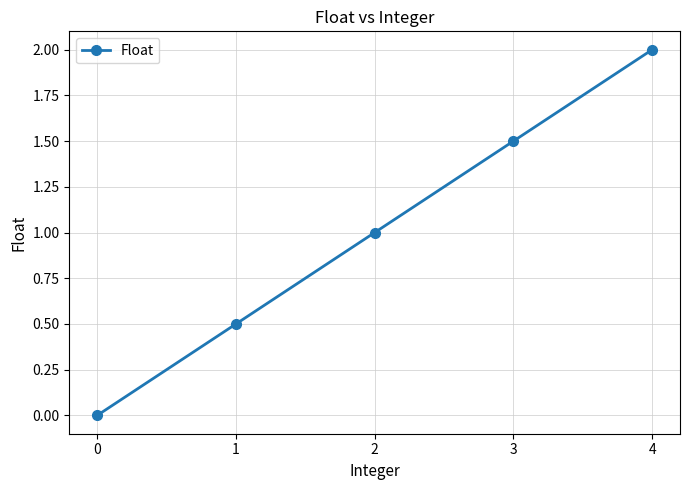

How many lines are shown in the chart?

1